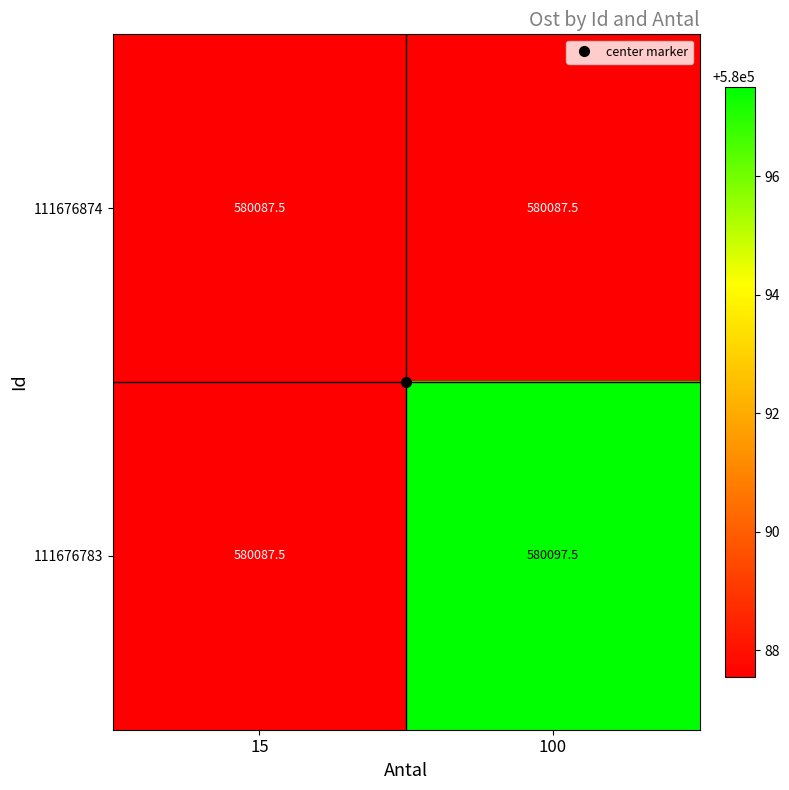

At which category does the chart reach its peak across all series?

100